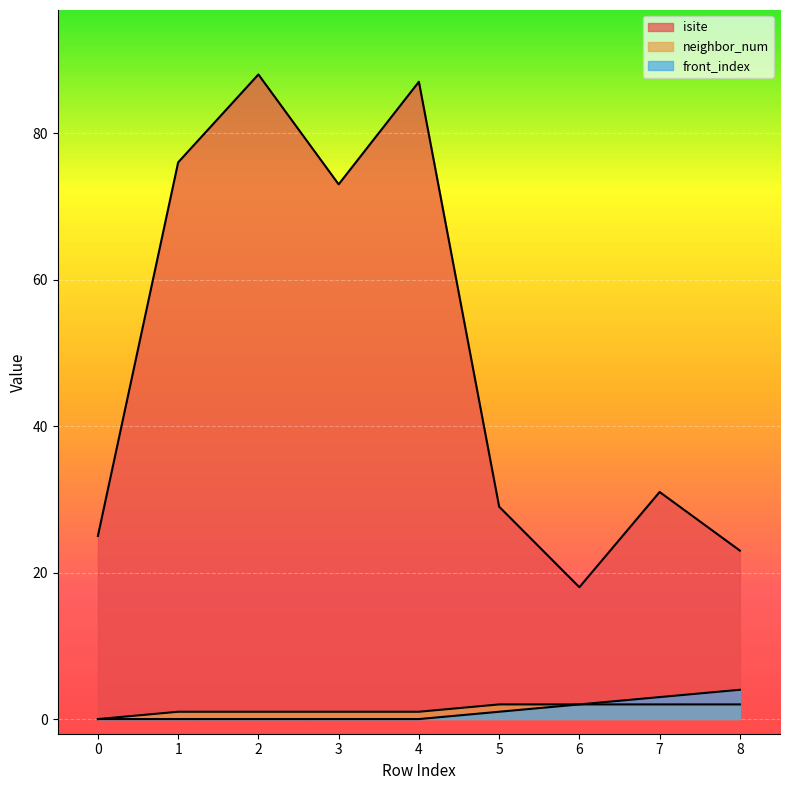

At which label is neighbor_num closest to 1?

1